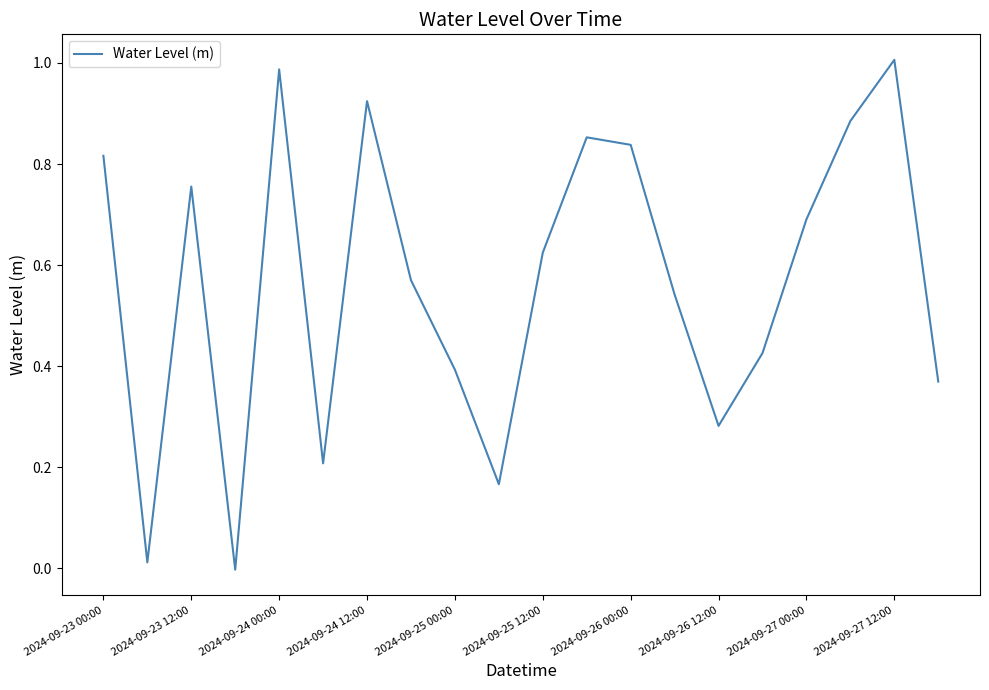

Which has a higher value, 2024-09-23 00:00 or 2024-09-27 12:00?

2024-09-27 12:00